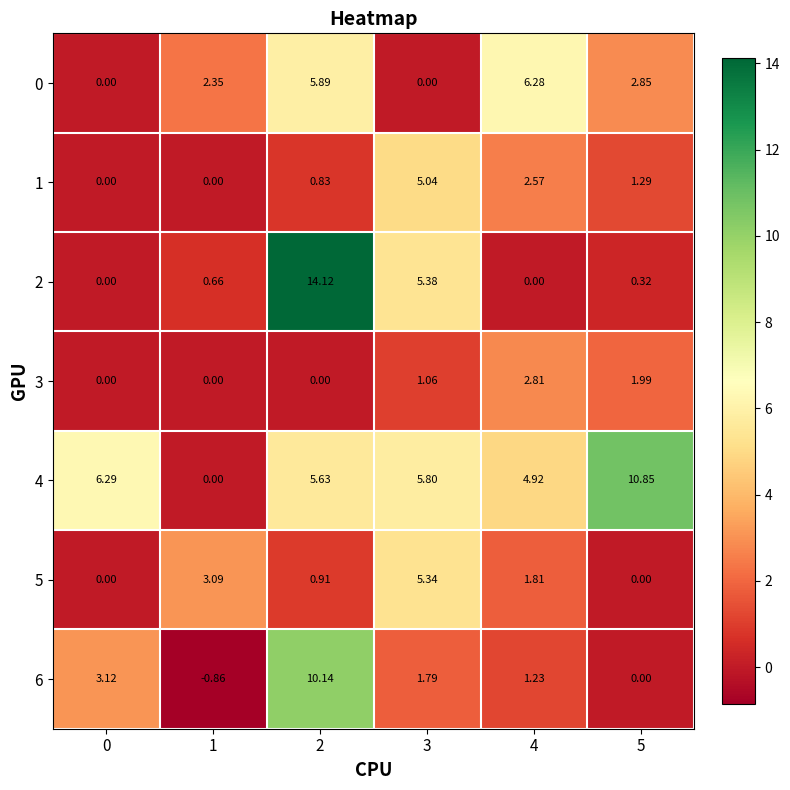

Rank the series by their maximum value, from lowest to highest.

3, 1, 5, 0, 6, 4, 2